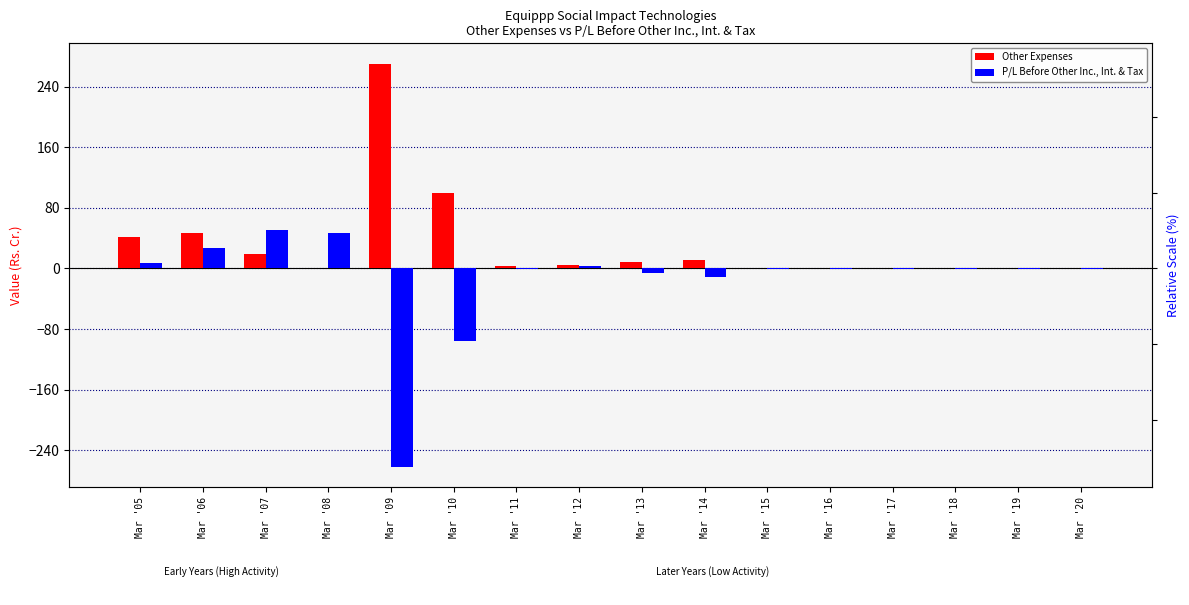

How many groups of bars are there?

16